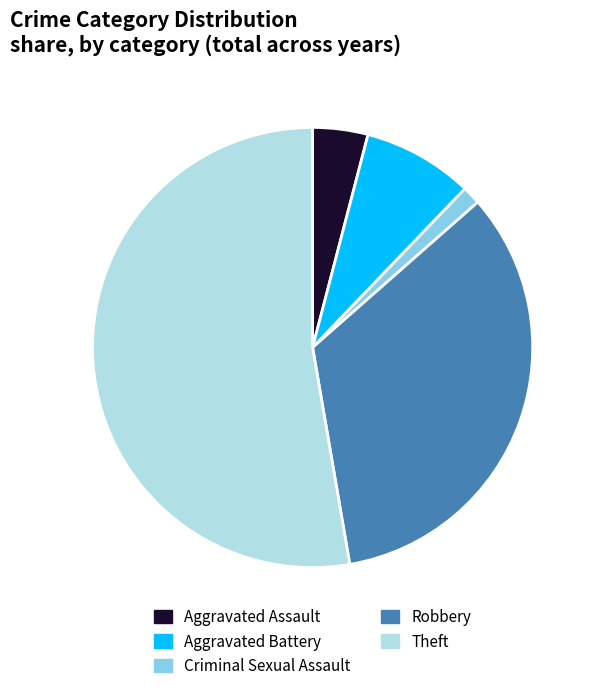

Between Robbery and Theft, which is larger?

Theft